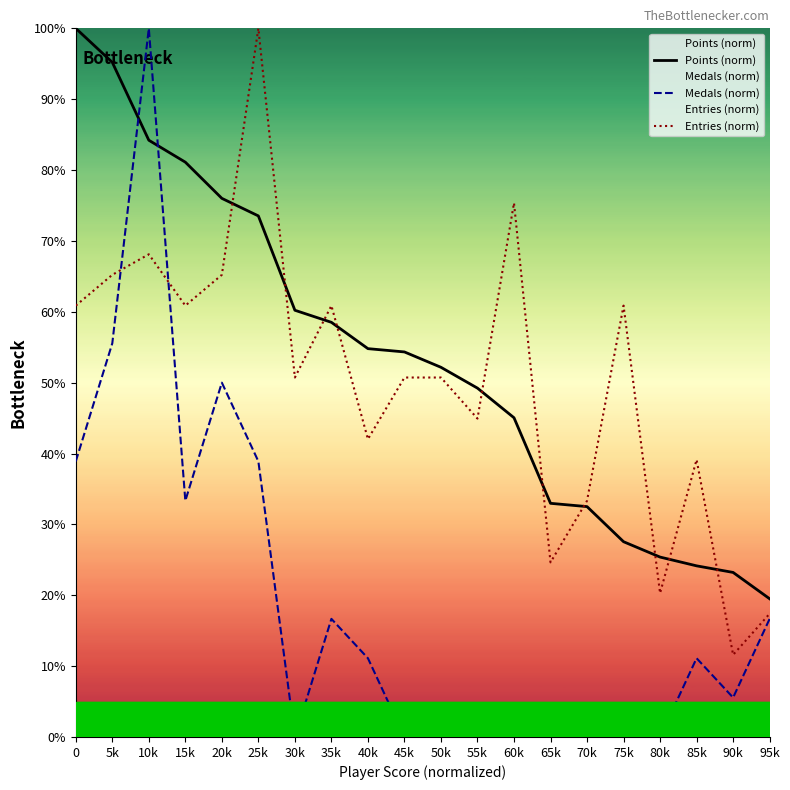

Which series has the largest total across all categories?

Points (norm)